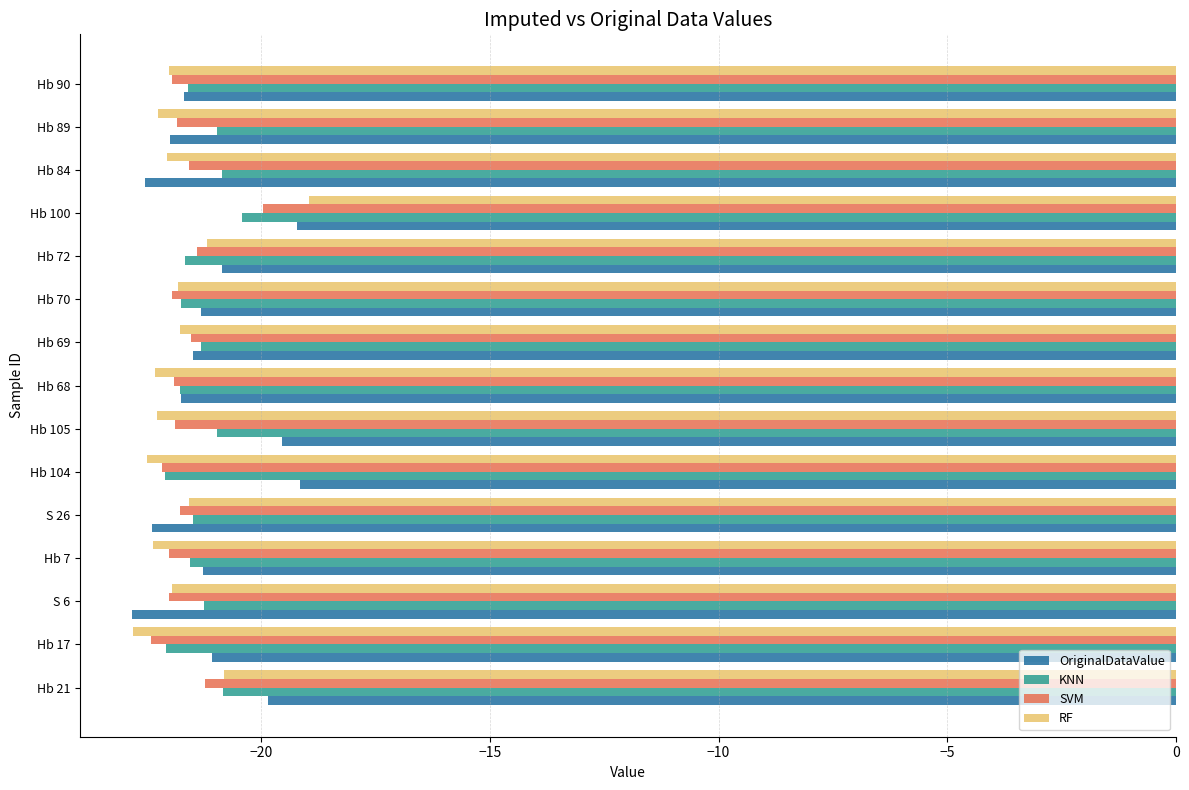

What is the average value of the OriginalDataValue series?

-21.1